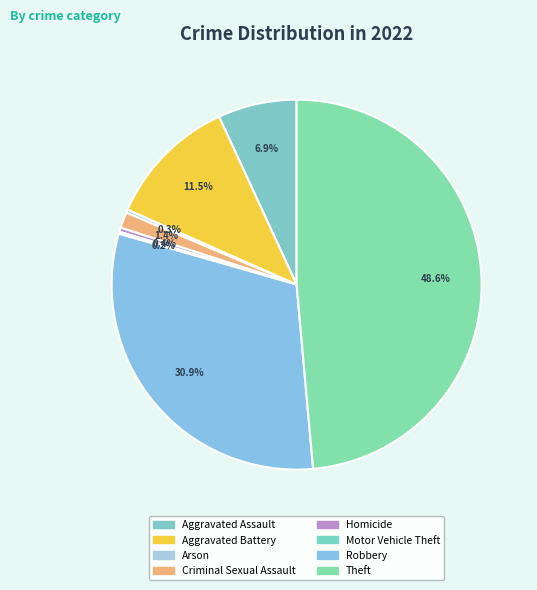

How much of the chart is everything except Aggravated Assault?

93.1%